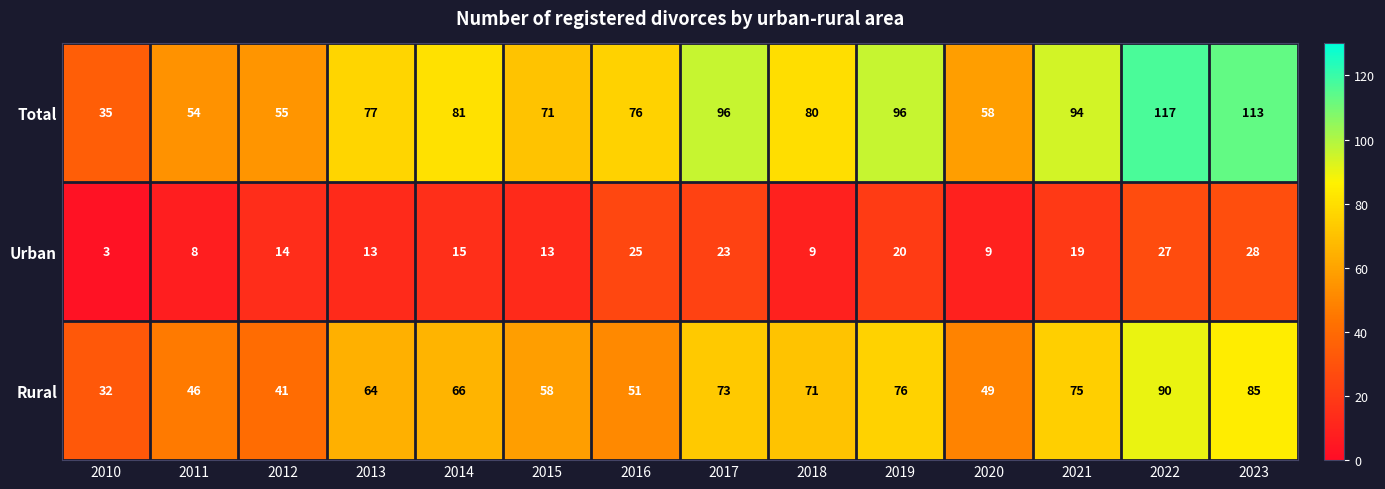

What is the approximate value of Total at 2012, to the nearest 5?

55